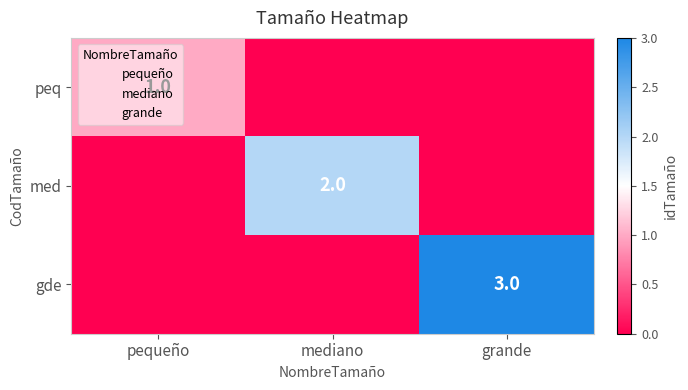

What is the total value across all series at mediano?

2